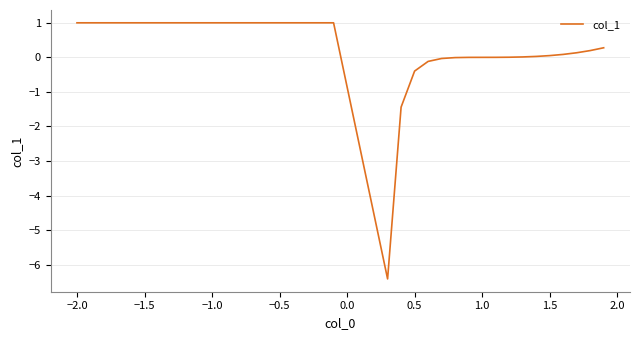

What is the maximum value shown in the chart?

1.0